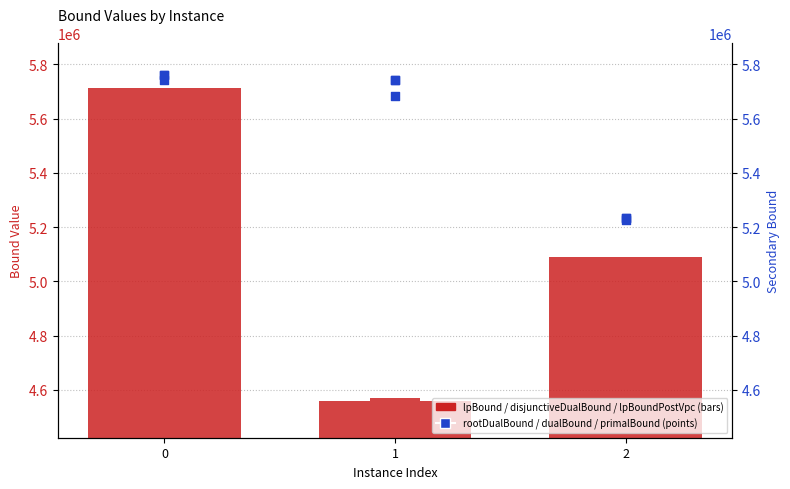

At how many categories does at least one series exceed 4998996?

3